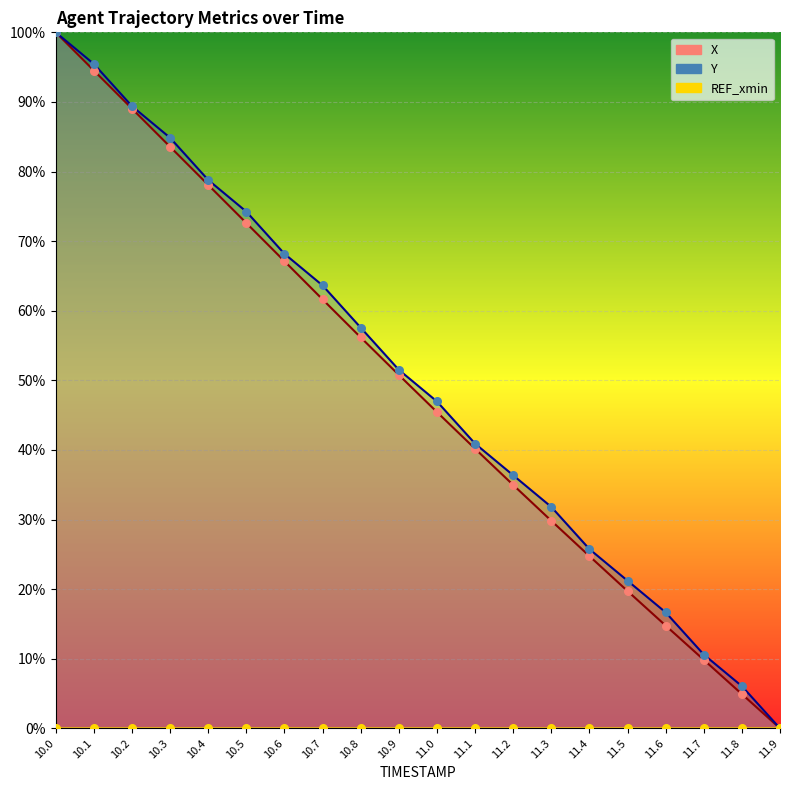

At which category is the sum across all series the highest?

10.0